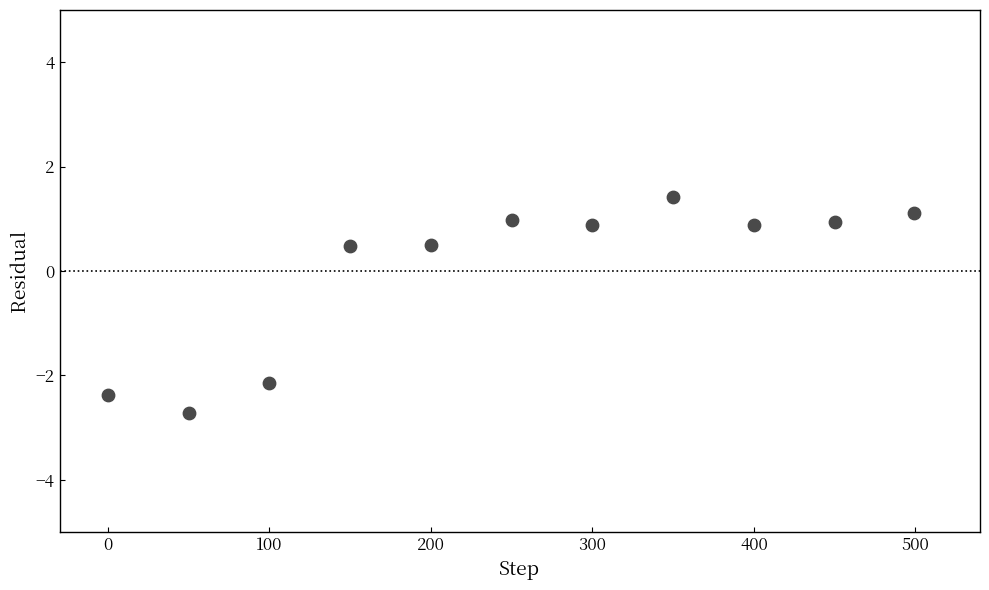

What is the average X value?

249.9